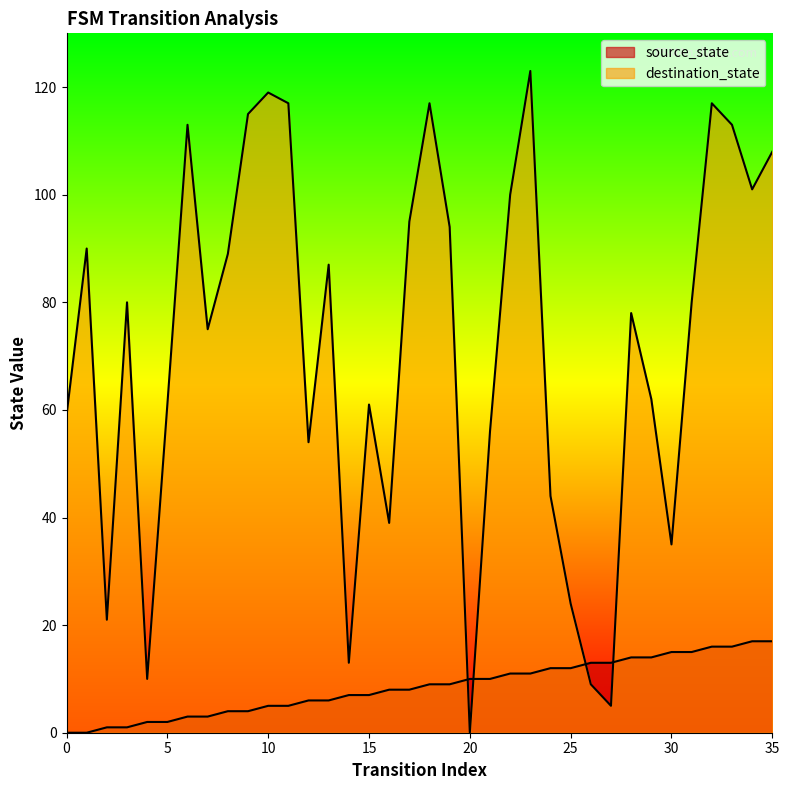

What is the average value of the source_state series?

8